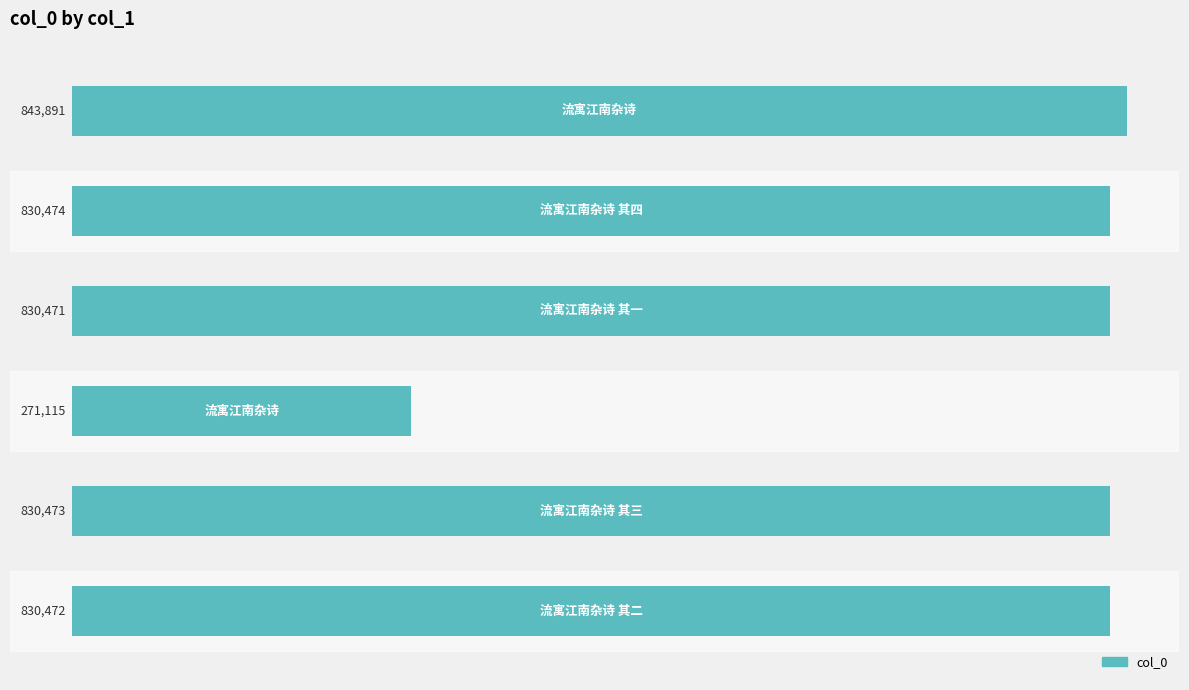

How many data points are less than 830473?

3